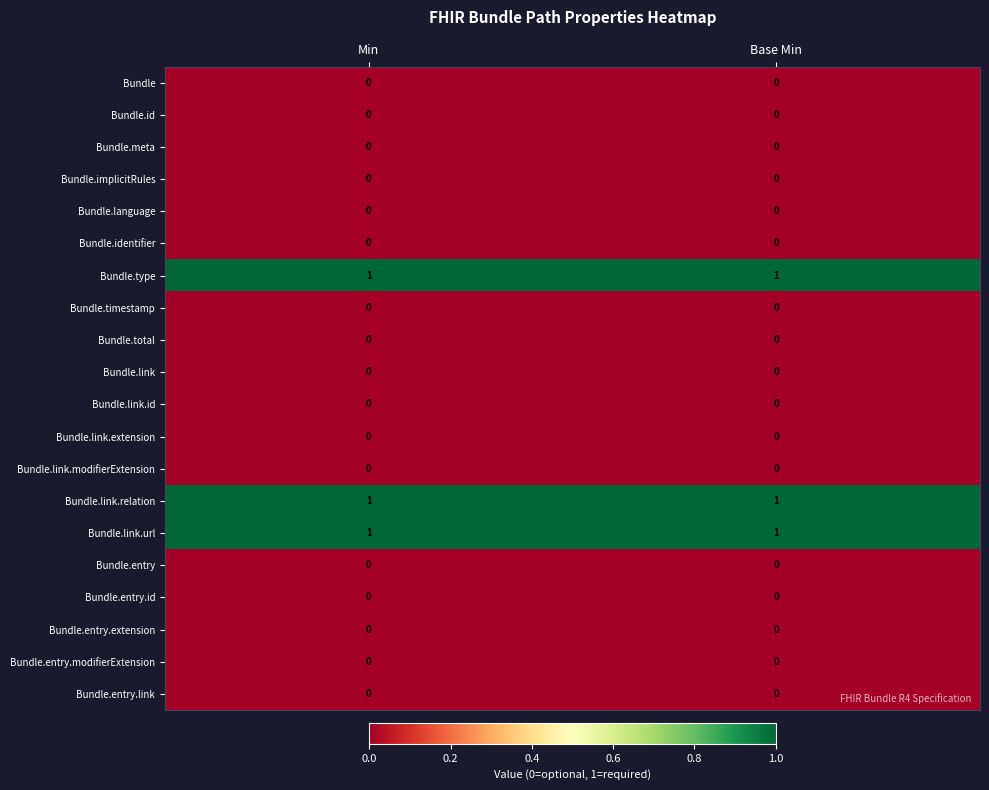

The Bundle.entry.id series shows 0 at Min. True or false?

True